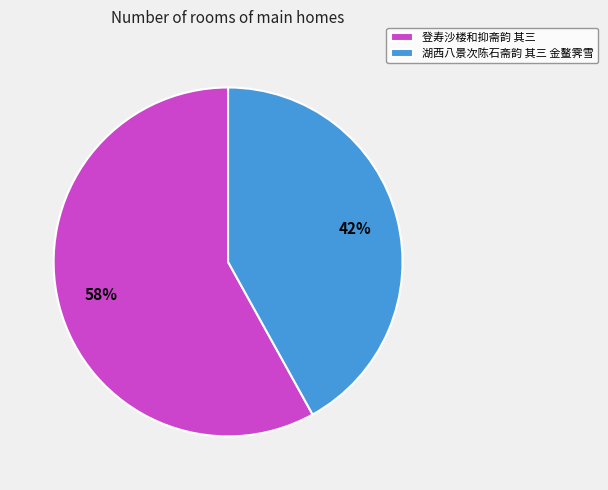

How many segments does this pie chart have?

2